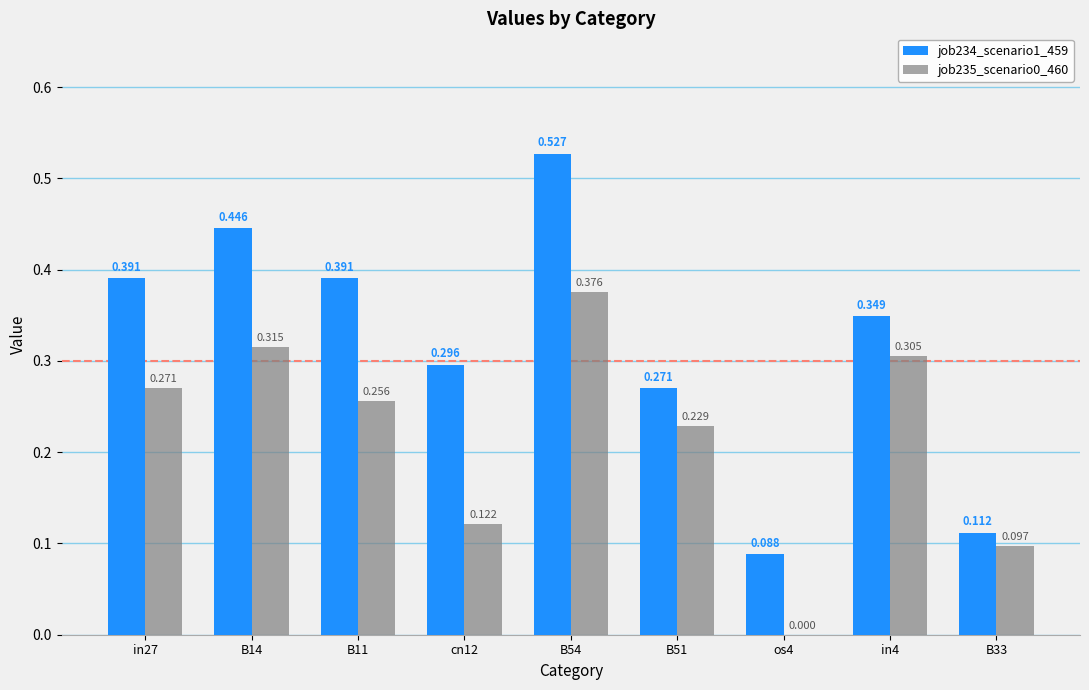

Which series has the largest range (max minus min)?

job234_scenario1_459